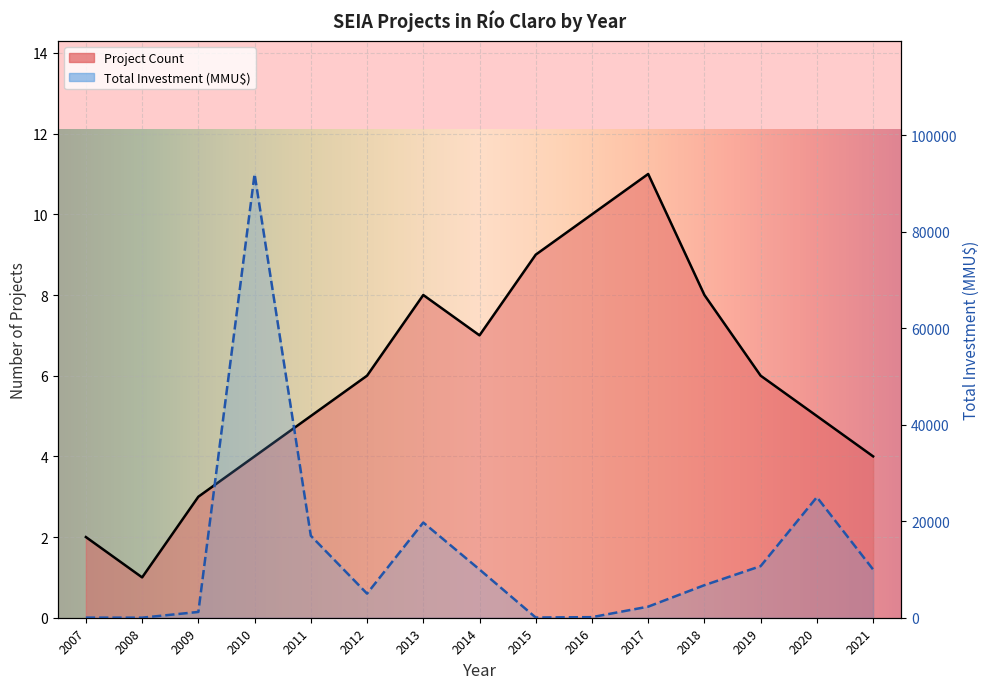

Read the Project Count value at 2012.

6